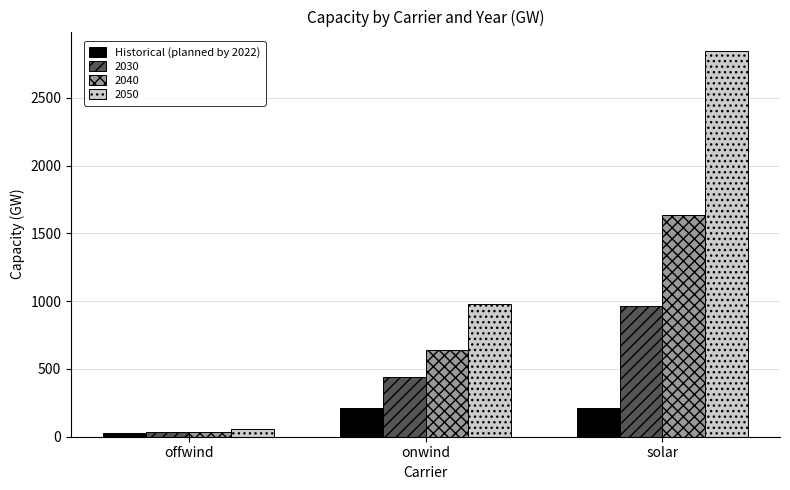

True or false: 2040 has a value of 245.9 at onwind.

False